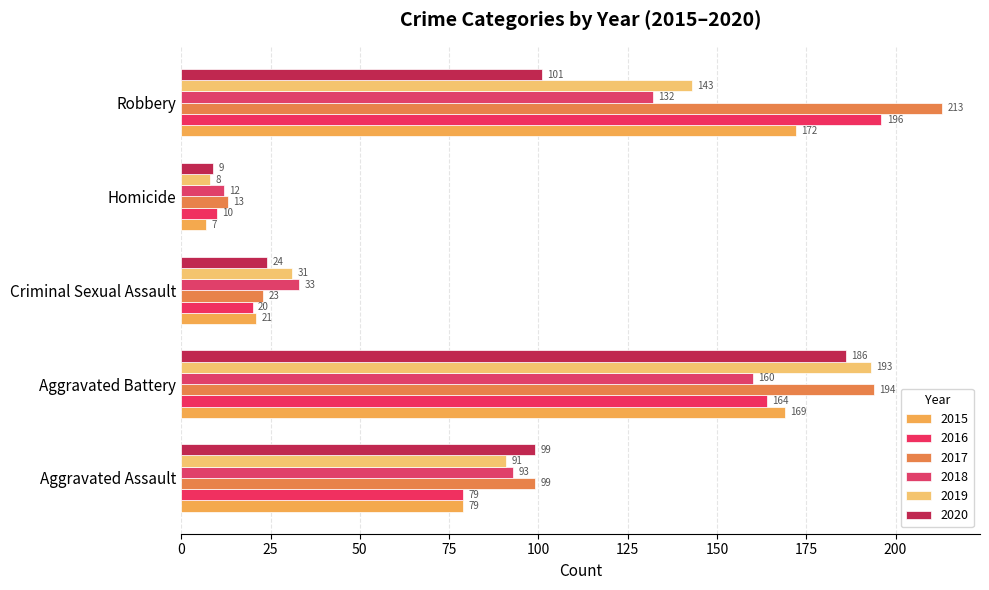

What value does the 2018 series have at Robbery, to the nearest 10?

130